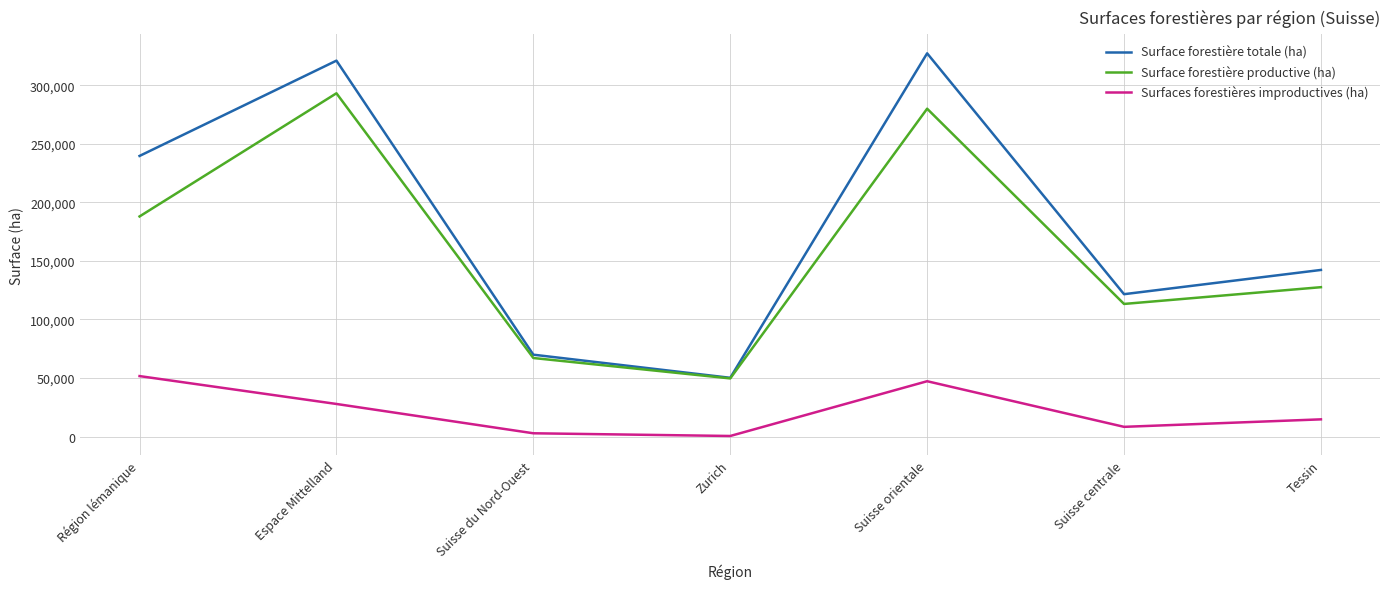

Is this an area chart (filled region under the line)?

No